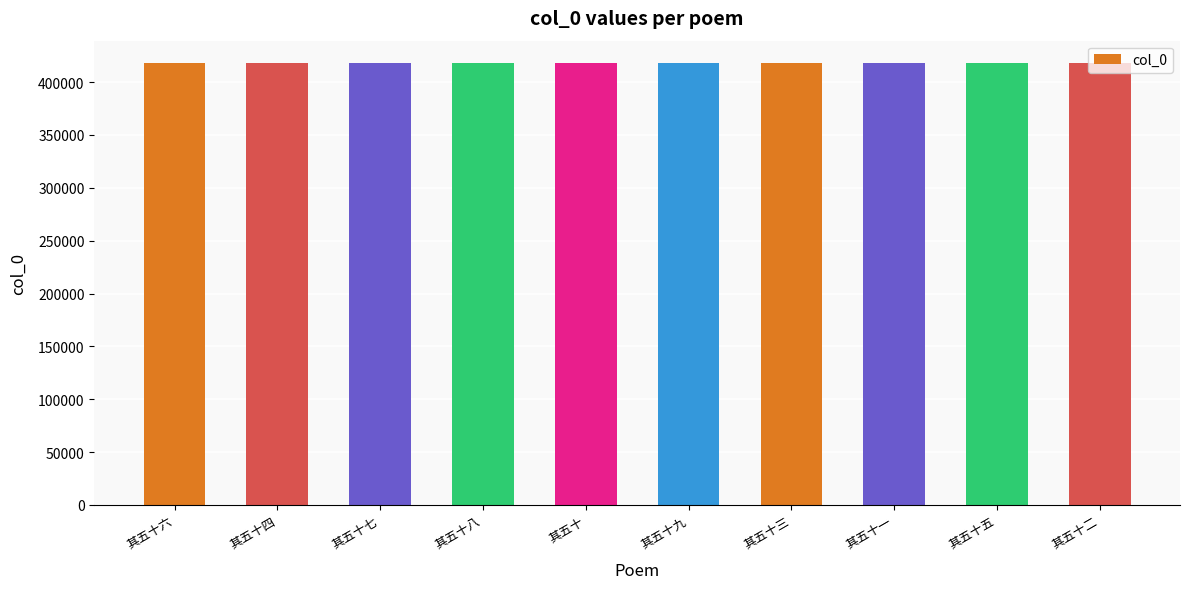

What is the difference between the maximum and second lowest values?

8